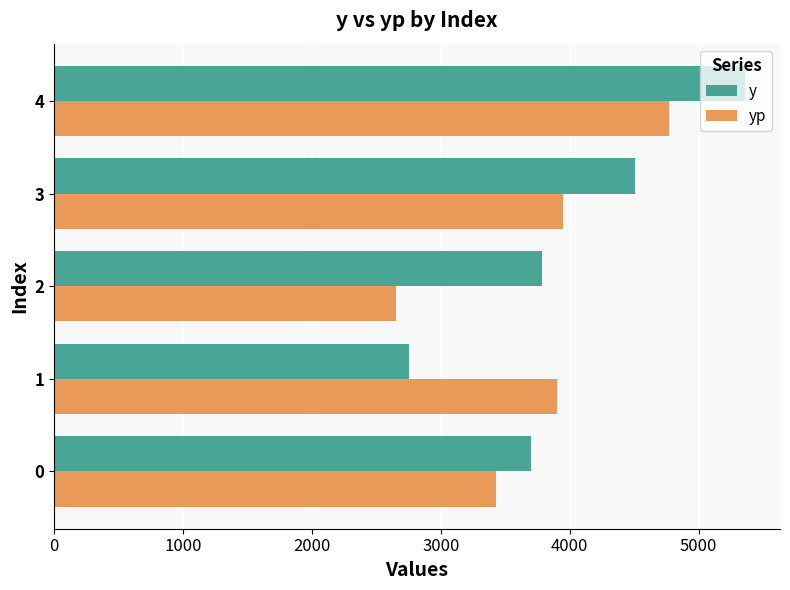

What is the difference between the maximum and second lowest values in the yp series?

1336.6